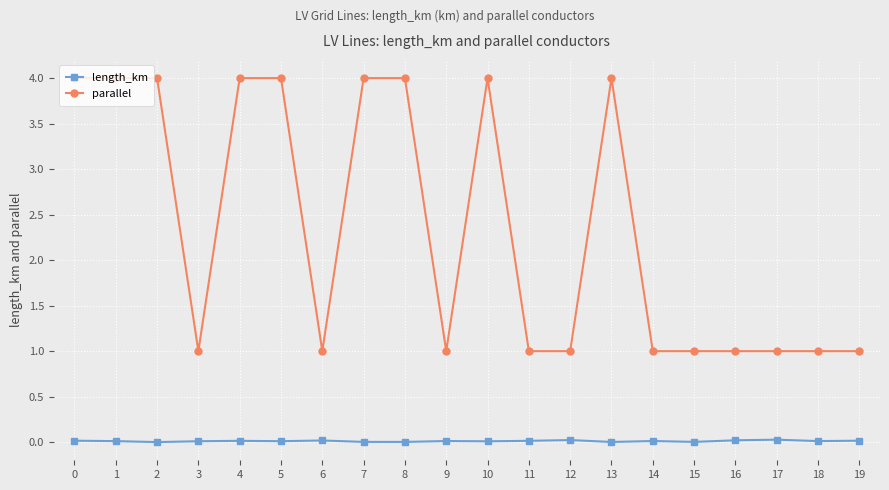

How many data points does each series have?

20